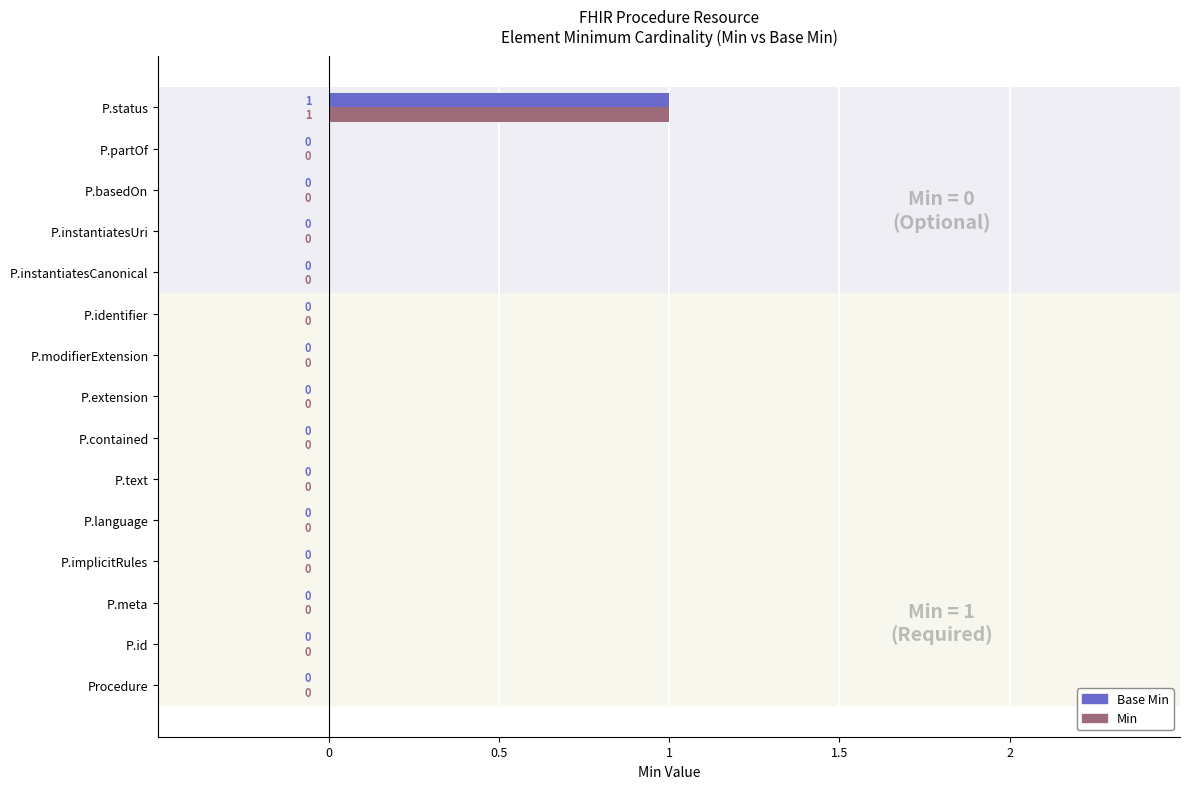

Reading left to right, list all the values displayed in this chart.

Base Min: 0	0	0	0	0	0	0	0	0	0	0	0	0	0	1
Min: 0	0	0	0	0	0	0	0	0	0	0	0	0	0	1